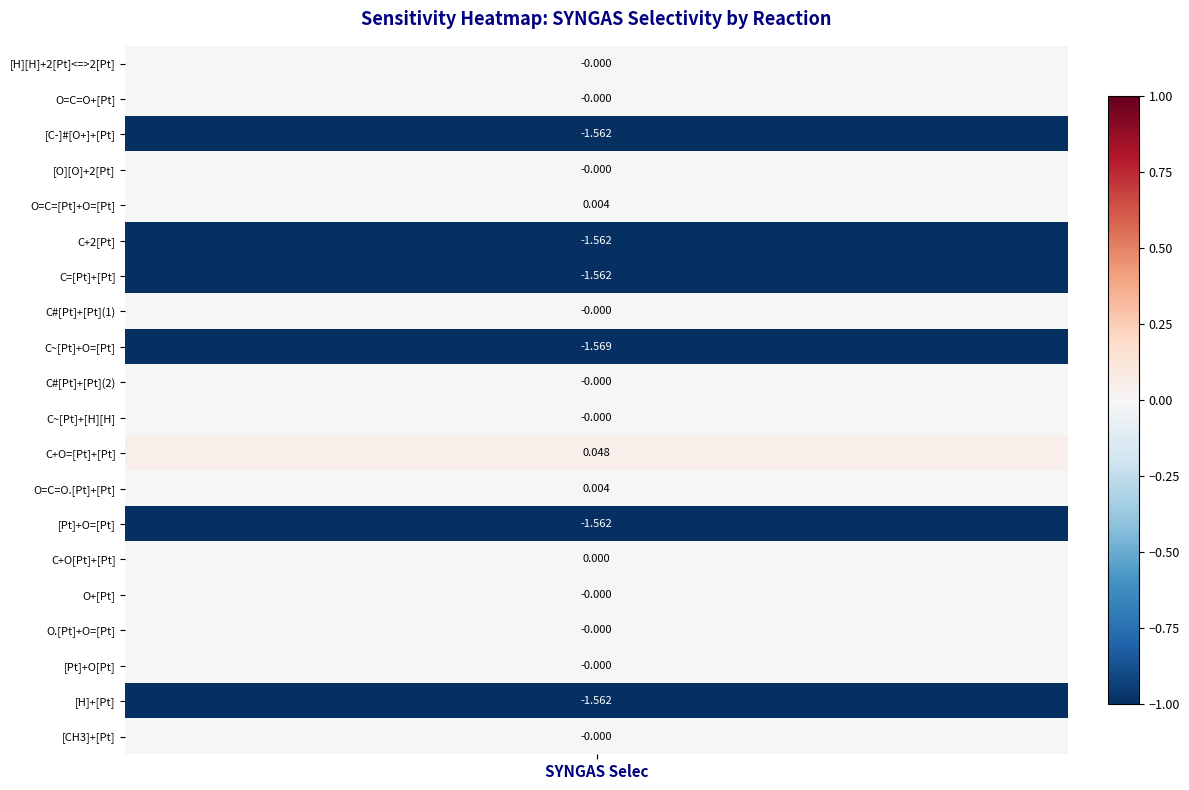

Reading left to right, transcribe all the data shown in this chart.

-0.0	-0.0	-1.6	-0.0	0.0	-1.6	-1.6	-0.0	-1.6	-0.0	-0.0	0.0	0.0	-1.6	0.0	-0.0	-0.0	-0.0	-1.6	-0.0